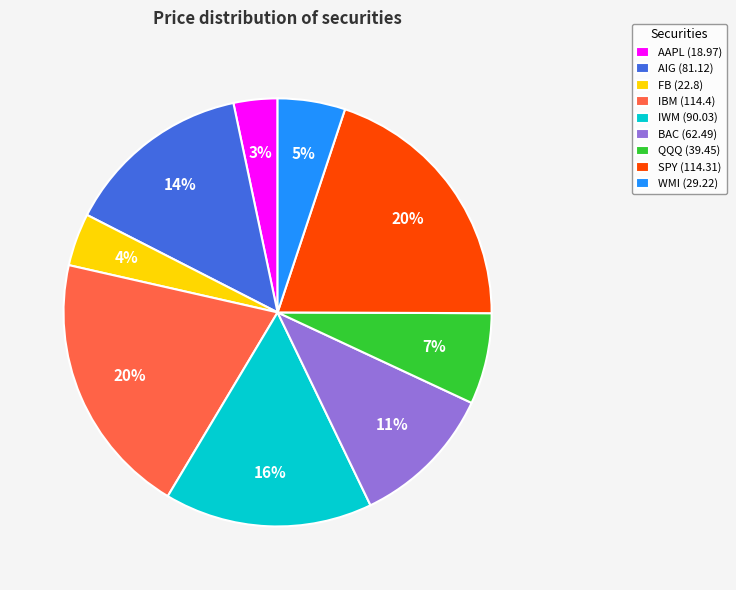

Between BAC (62.49) and IBM (114.4), which is larger?

IBM (114.4)